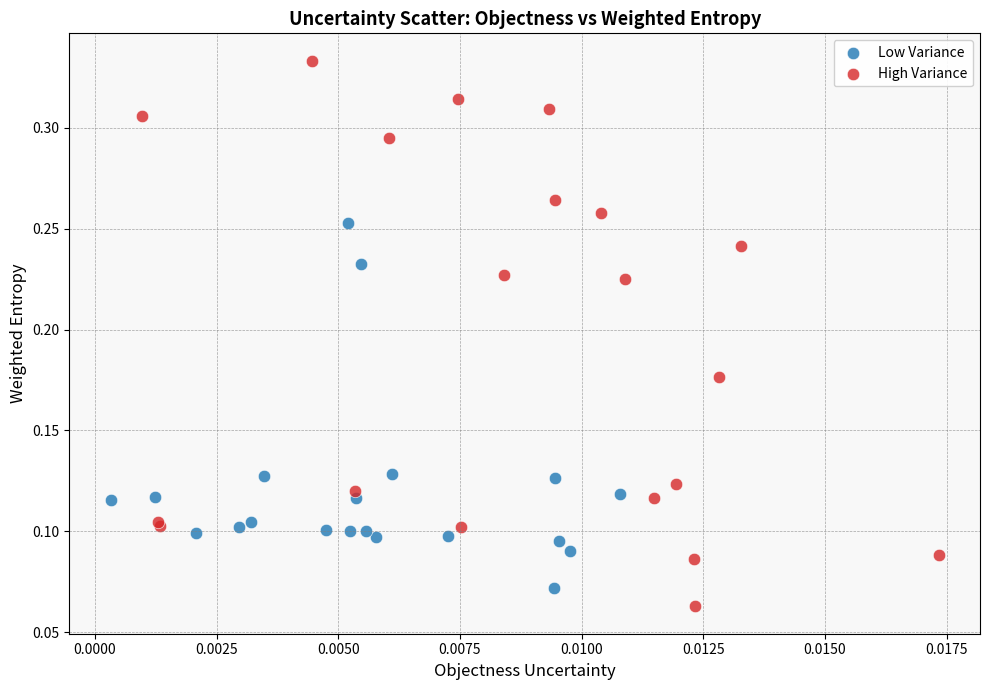

Which series has the largest Y range (max minus min)?

High Variance